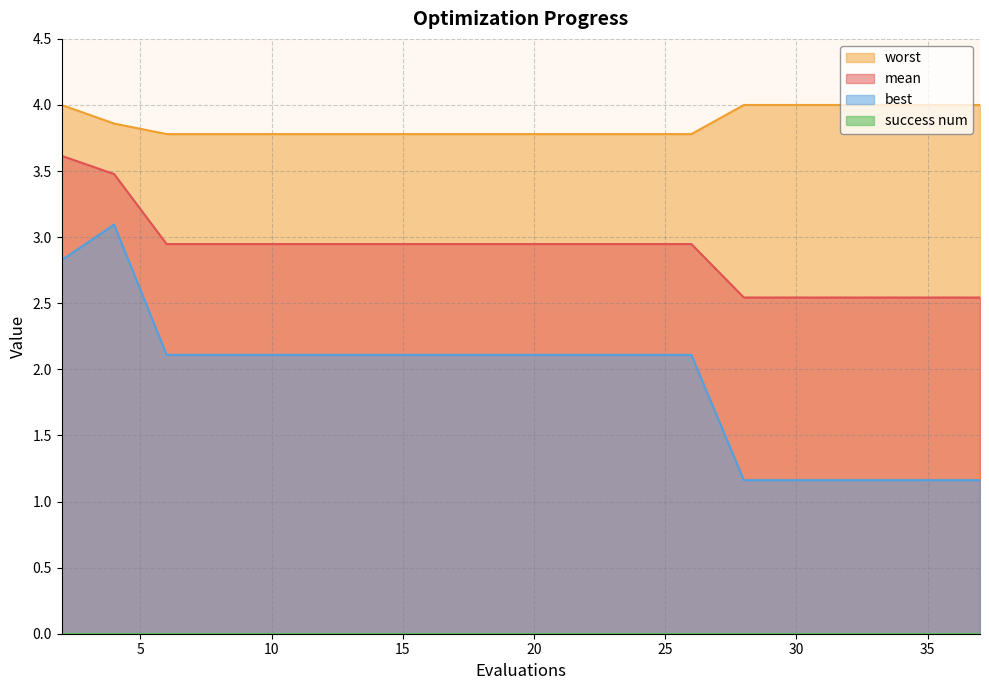

True or false: worst and mean cross at least once.

False